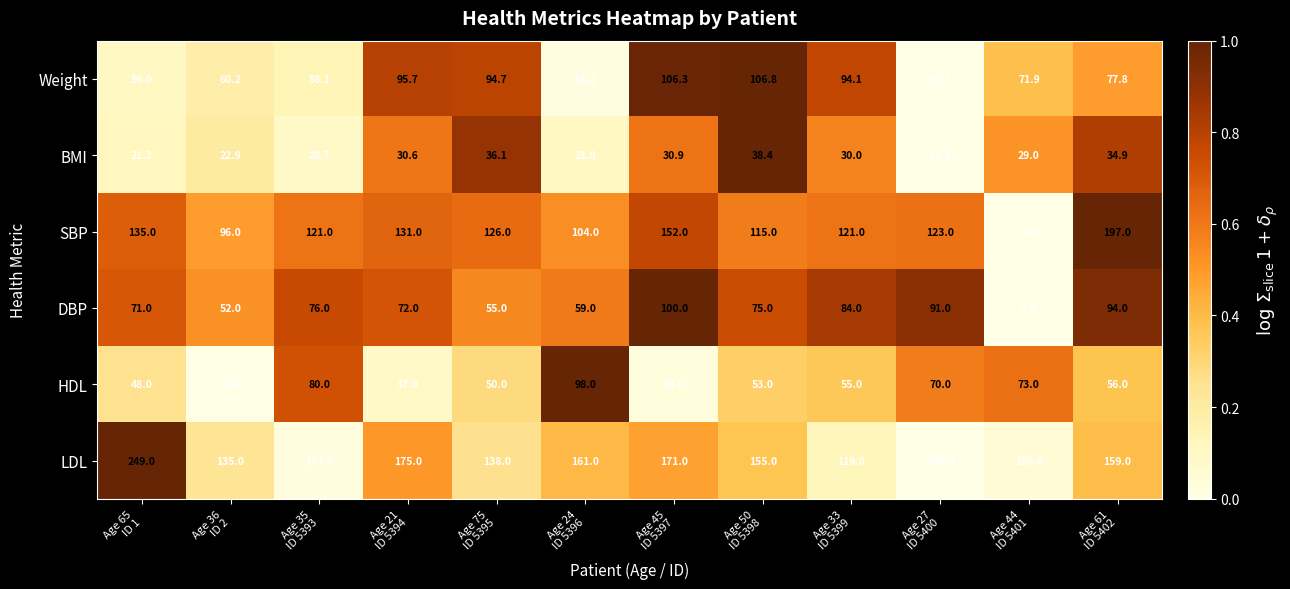

Count the number of data series in this chart.

6